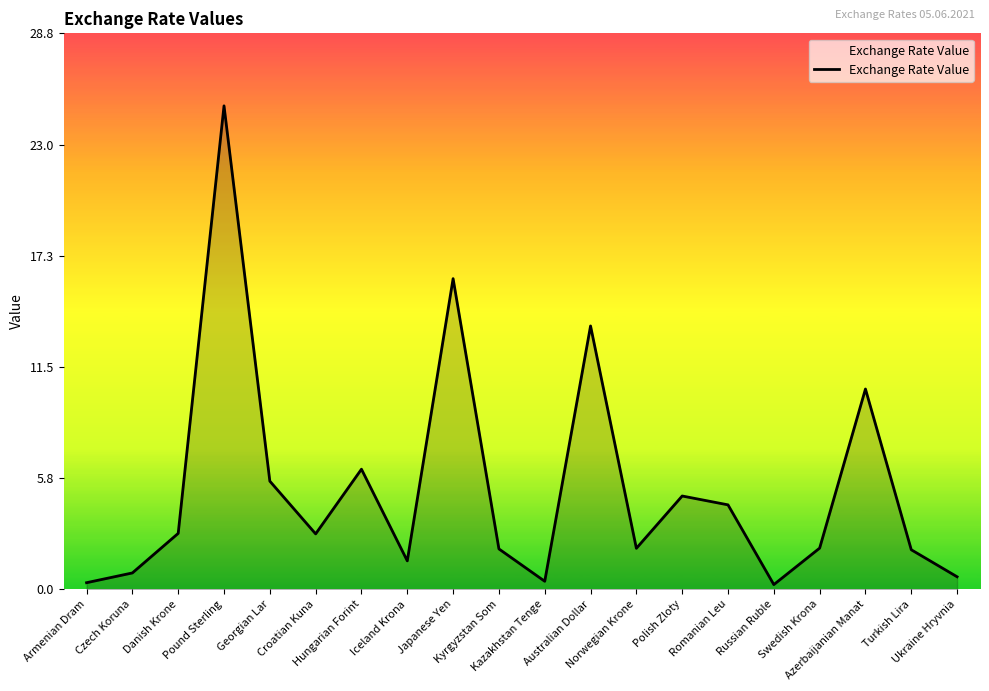

Which label corresponds to the largest value in the chart?

Pound Sterling